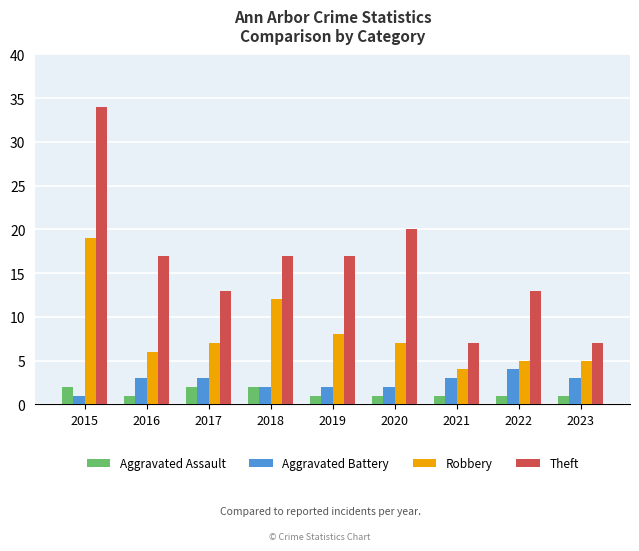

How many groups of bars are there?

9